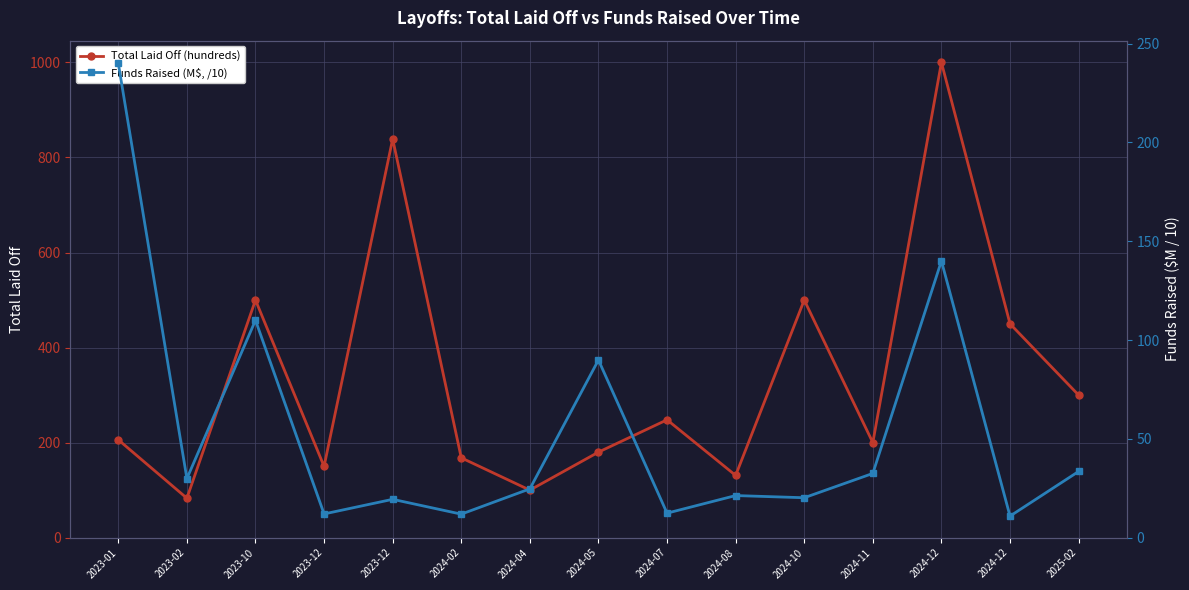

Rank the series by their maximum value, from highest to lowest.

Total Laid Off (hundreds), Funds Raised (M$, /10)